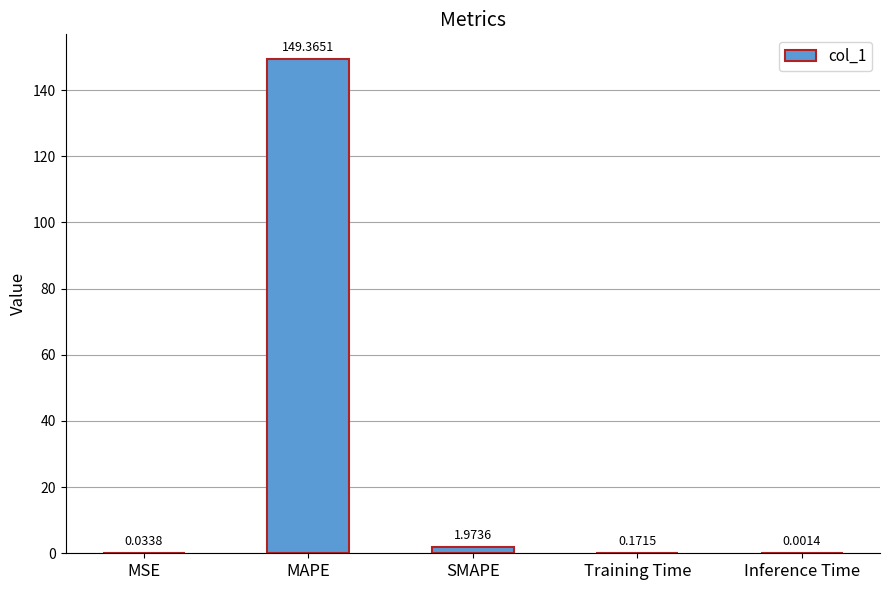

Which category has the highest value across all series?

MAPE